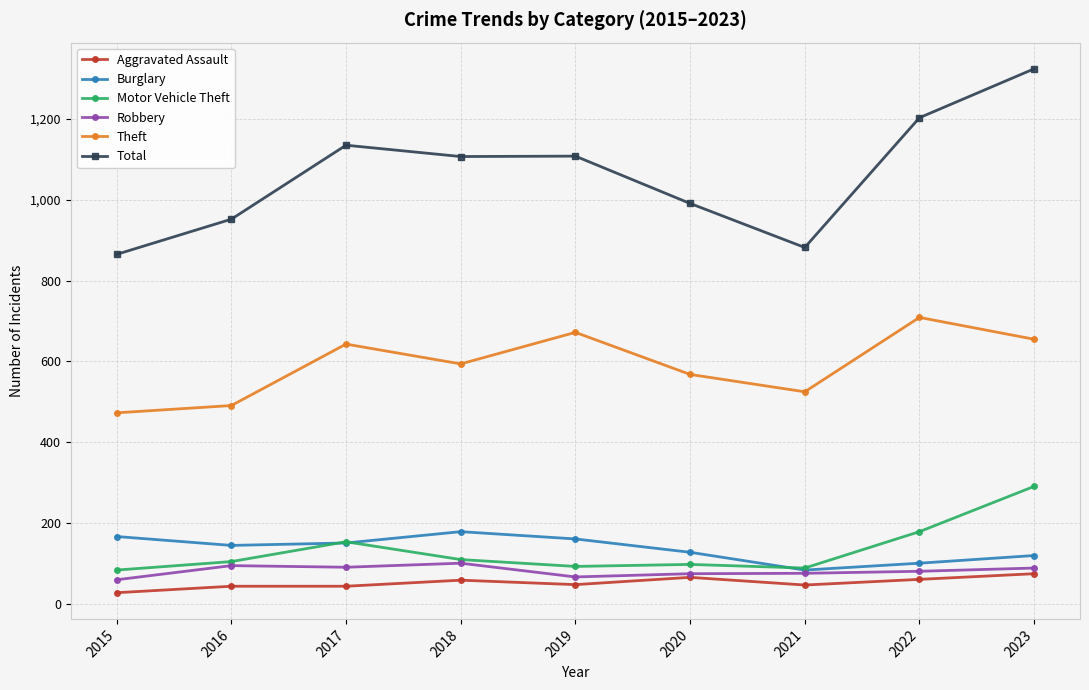

What is the difference between the second highest and second lowest values in the Theft series?

181